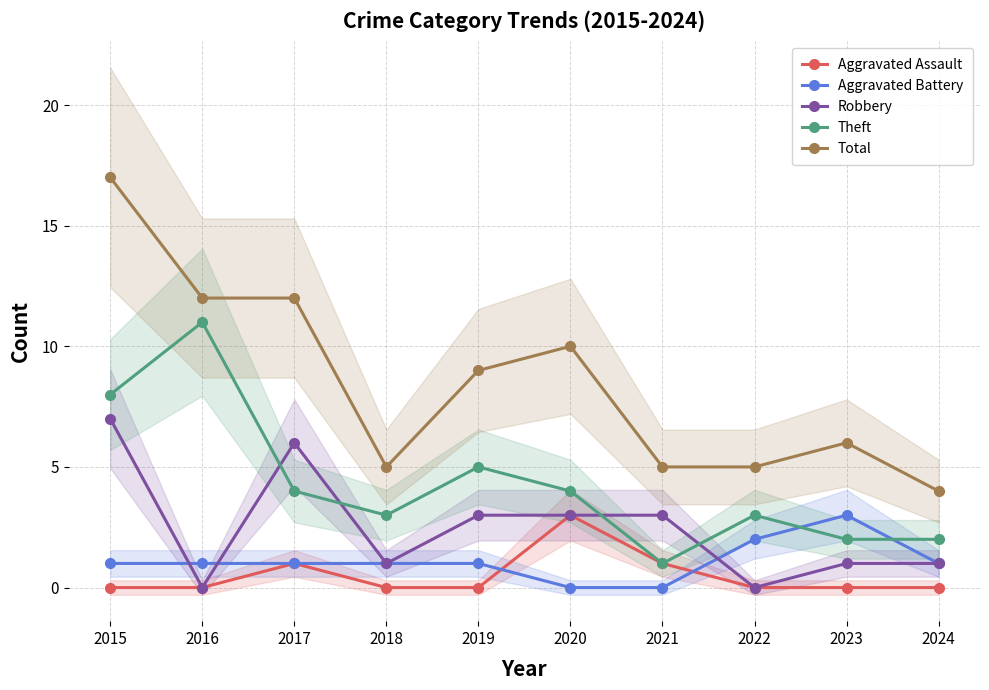

What is the total value across all series at 2018?

10